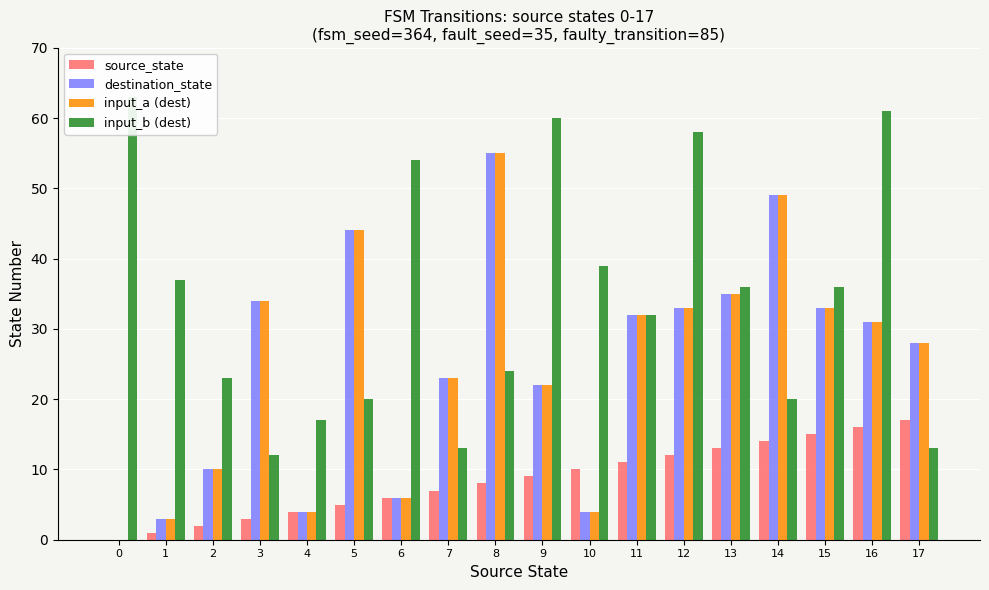

How many data points in input_b (dest) are less than 36?

9